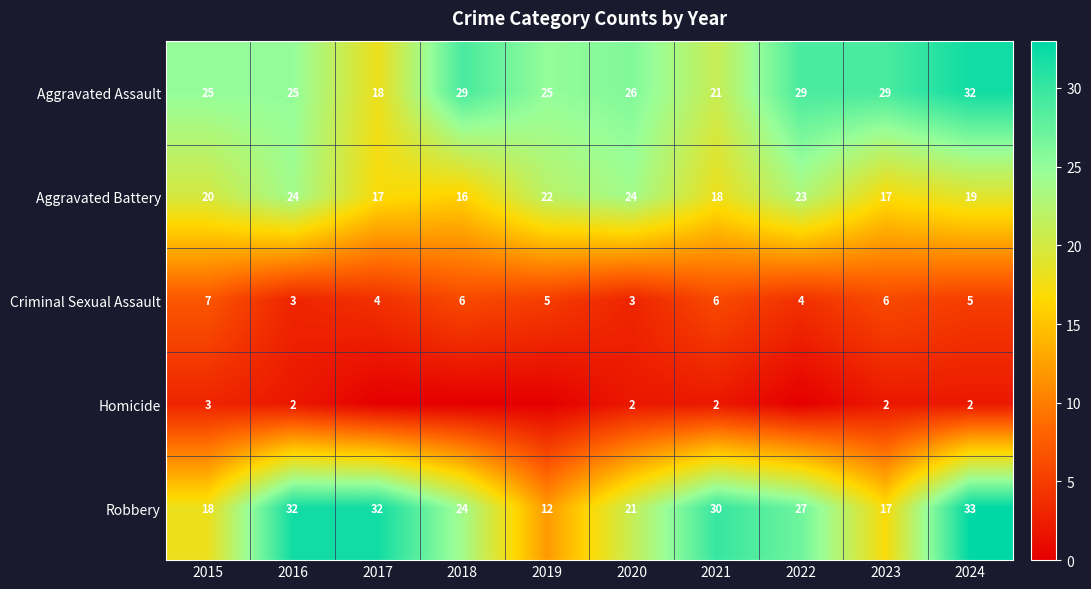

At which label does Robbery first exceed 27?

2016